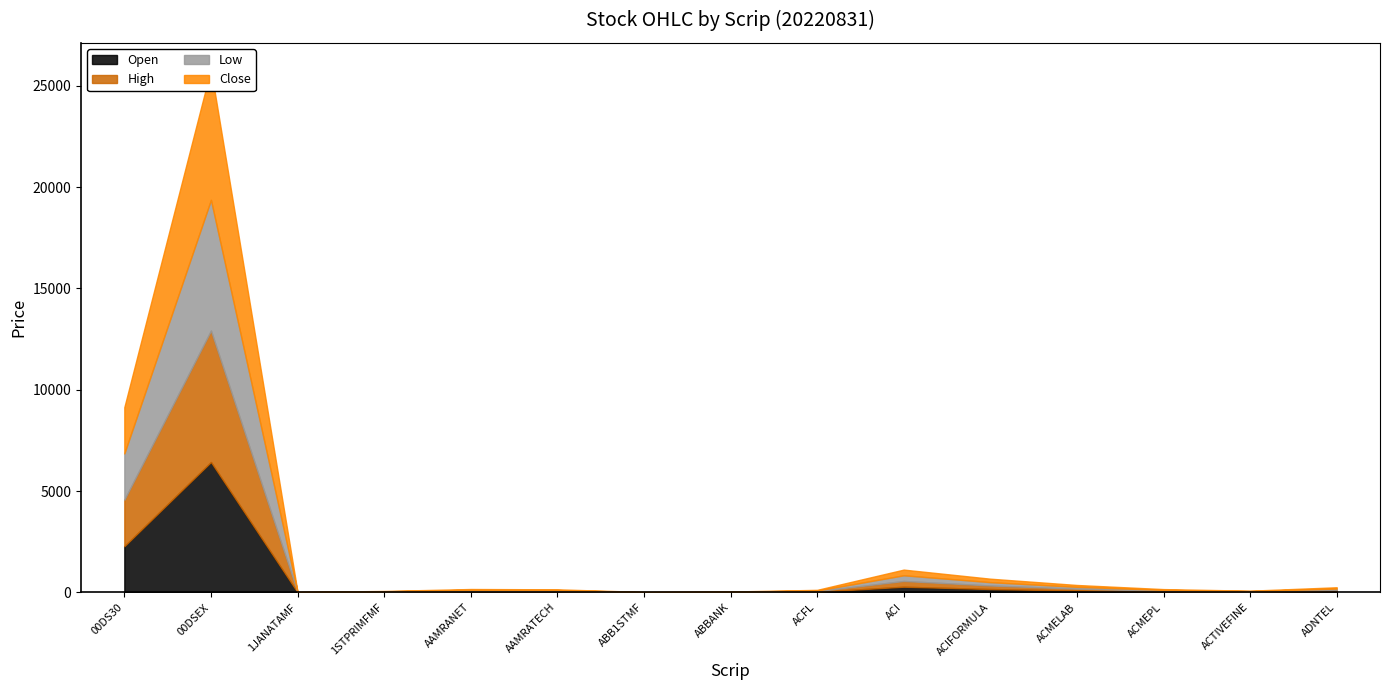

Reading left to right, transcribe all the data shown in this chart.

Open: 2279.3	6432.8	6.4	17.1	42.3	38.2	5.5	10.6	30.2	280.0	166.5	91.0	40.3	21.3	63.0
High: 2294.2	6485.1	6.4	17.9	42.3	38.8	5.6	10.7	33.1	283.7	174.9	92.5	41.9	21.4	64.2
Low: 2279.8	6448.0	6.3	17.0	41.0	37.0	5.4	10.4	29.1	279.8	163.1	90.8	40.2	20.5	62.7
Close: 2283.1	6457.2	6.3	17.6	41.3	37.3	5.5	10.5	33.0	280.7	171.5	91.5	40.4	20.7	63.1